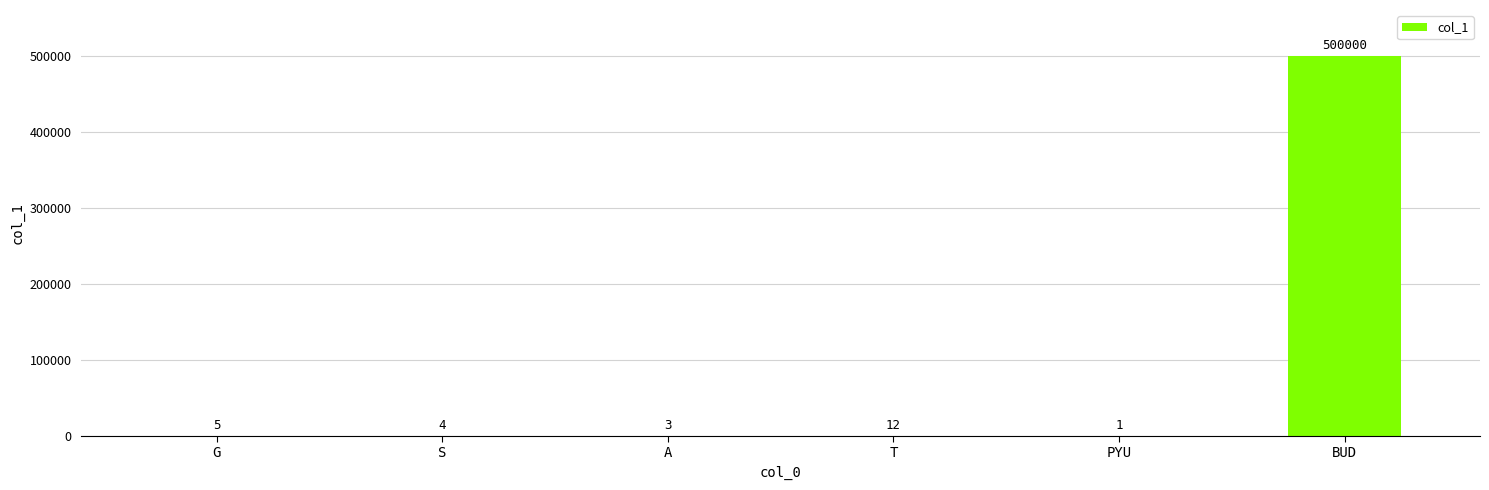

Reading left to right, extract all data points from this chart.

5	4	3	12	1	500000